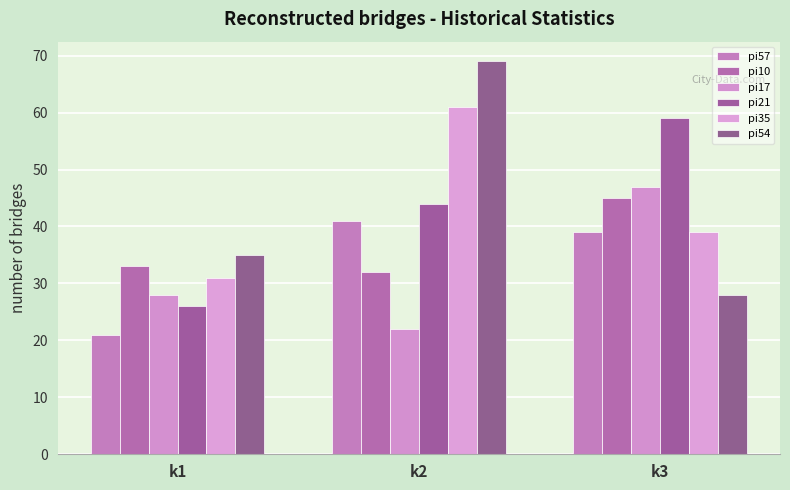

What is the difference between the maximum and second lowest values in the pi35 series?

22